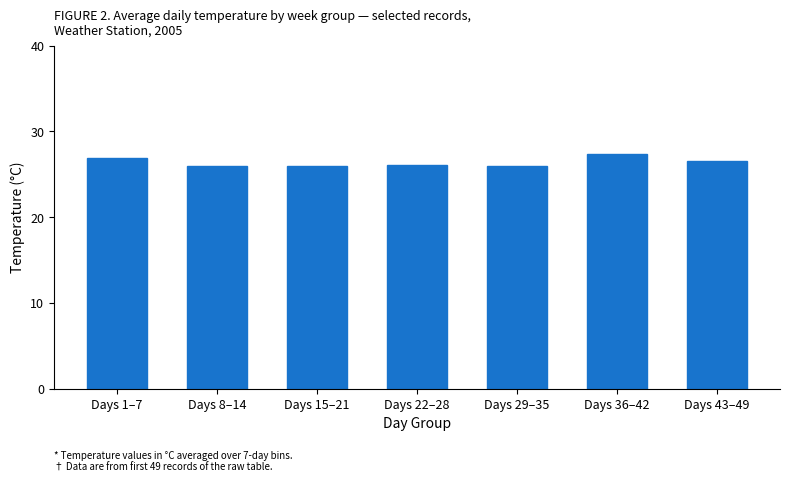

What is the minimum value shown in the chart?

25.9